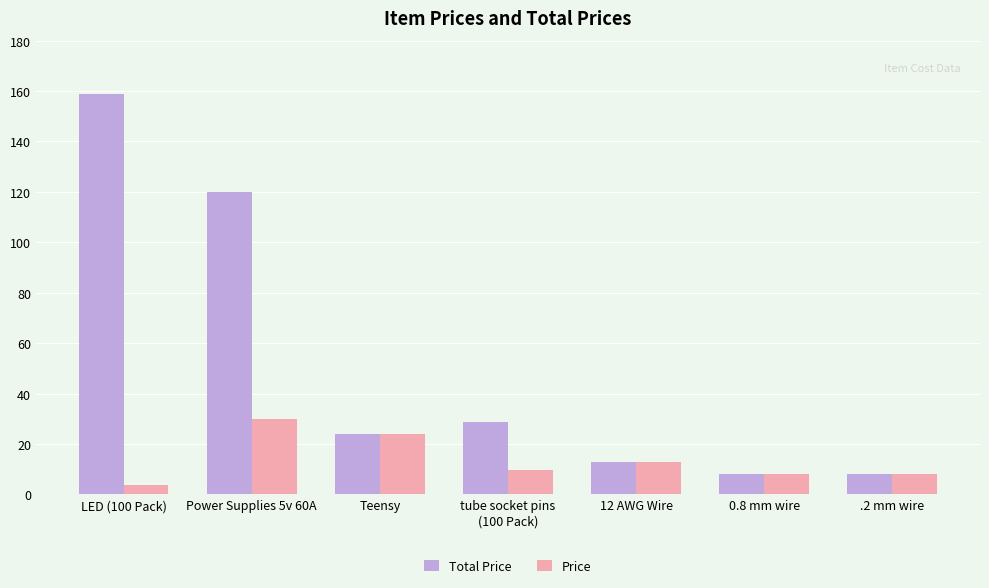

Reading left to right, extract all data points from this chart.

Total Price: LED (100 Pack)=158.7	Power Supplies 5v 60A=120.0	Teensy=23.8	tube socket pins
(100 Pack)=28.7	12 AWG Wire=13.0	0.8 mm wire=8.0	.2 mm wire=8.0
Price: LED (100 Pack)=3.9	Power Supplies 5v 60A=30.0	Teensy=23.8	tube socket pins
(100 Pack)=9.6	12 AWG Wire=13.0	0.8 mm wire=8.0	.2 mm wire=8.0